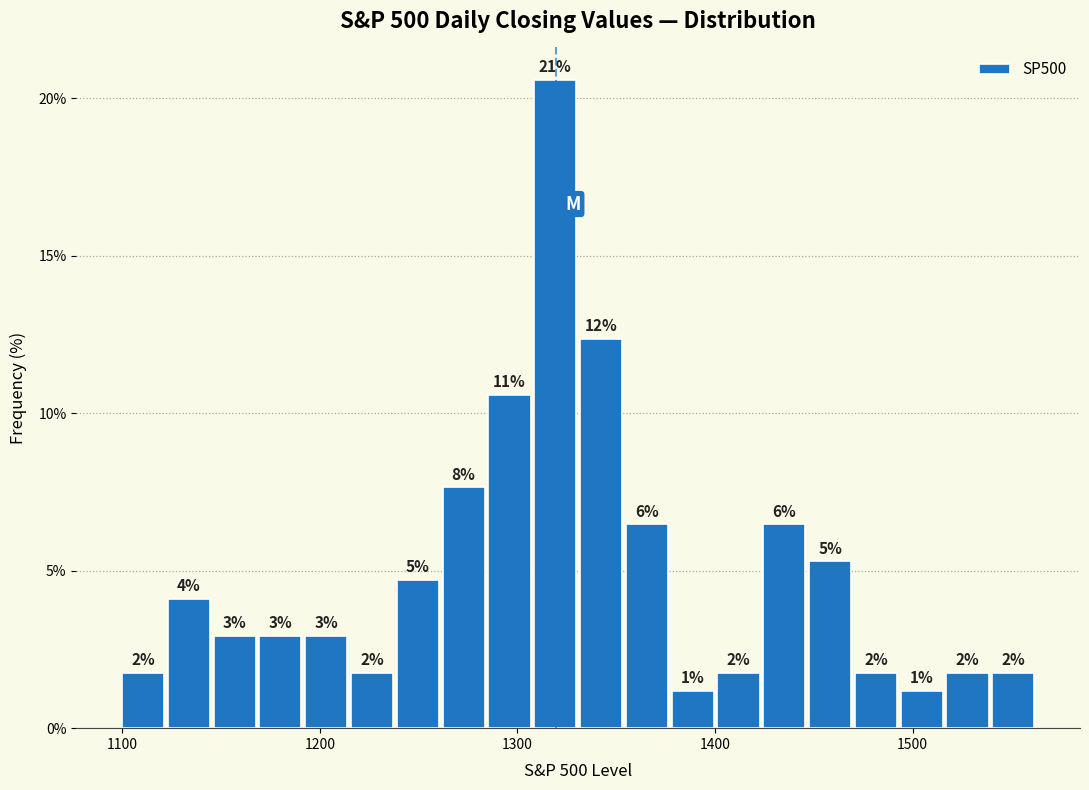

Around what value on the x-axis is the tallest bar? Give the approximate position of its centre, as read against the axis.

1320